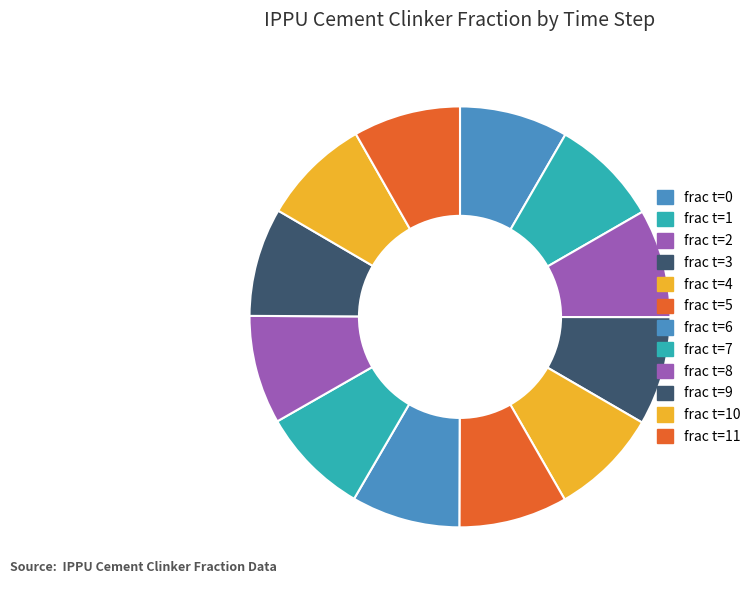

Is there any slice that represents more than half of the pie?

No